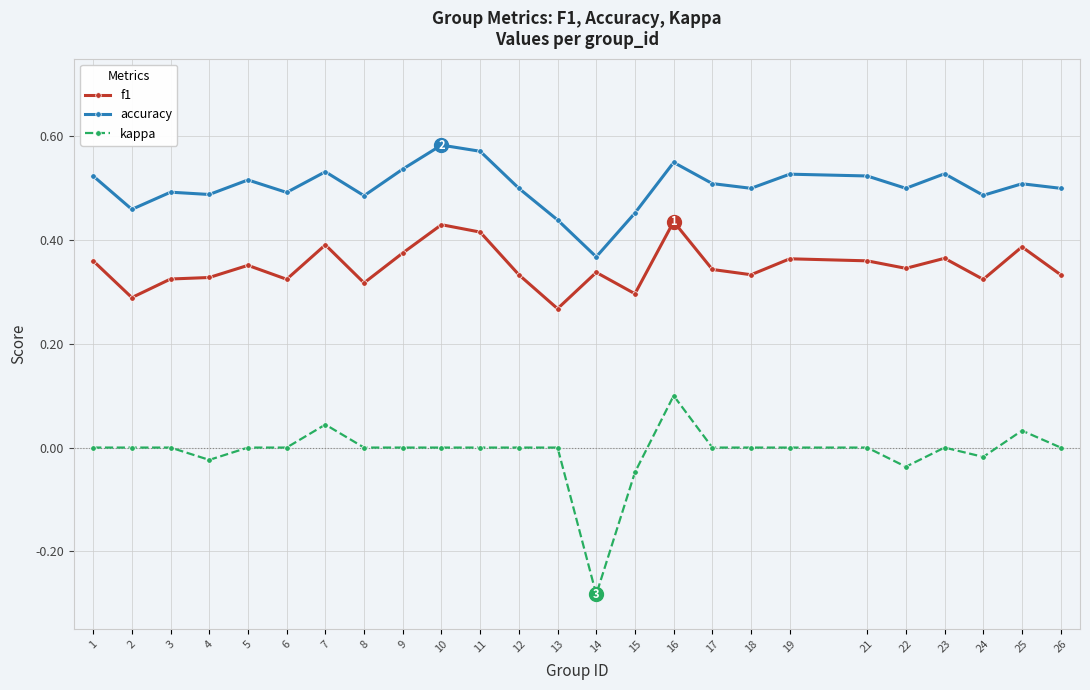

At 9, list the series in order from largest to smallest.

accuracy, f1, kappa